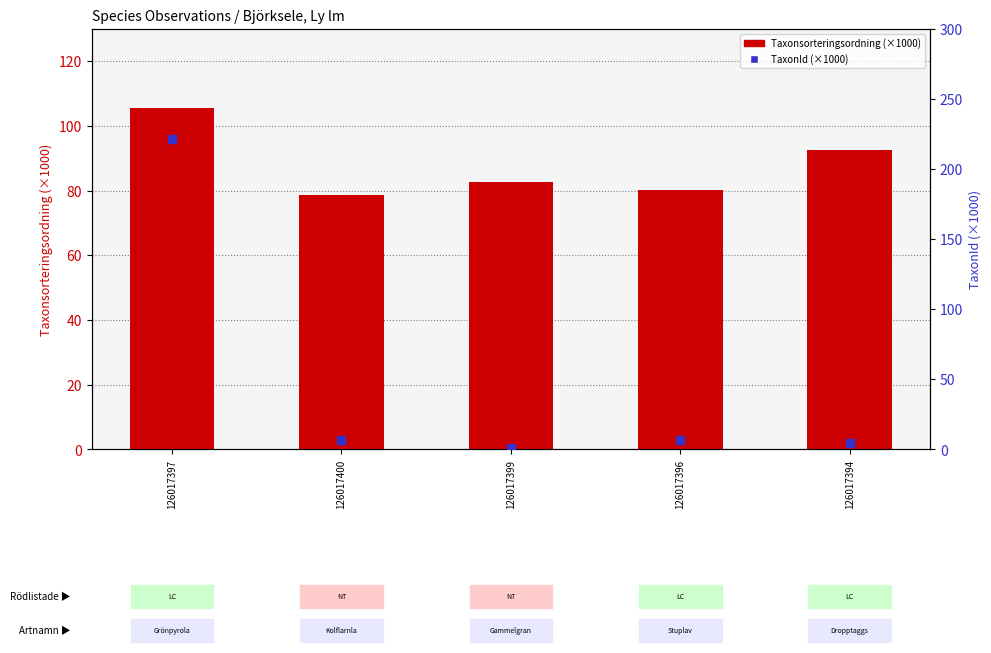

Is the value of TaxonId (×1000) at 126017397 greater than the value of Taxonsorteringsordning (×1000) at 126017400?

Yes